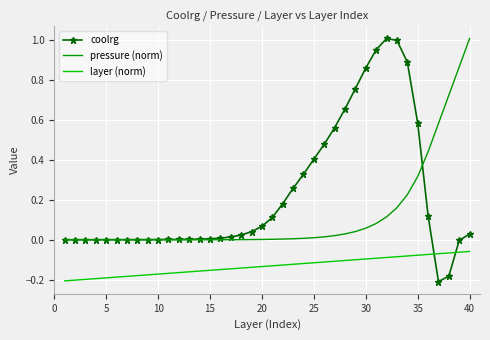

Rank the series by their average value, from lowest to highest.

layer (norm), pressure (norm), coolrg